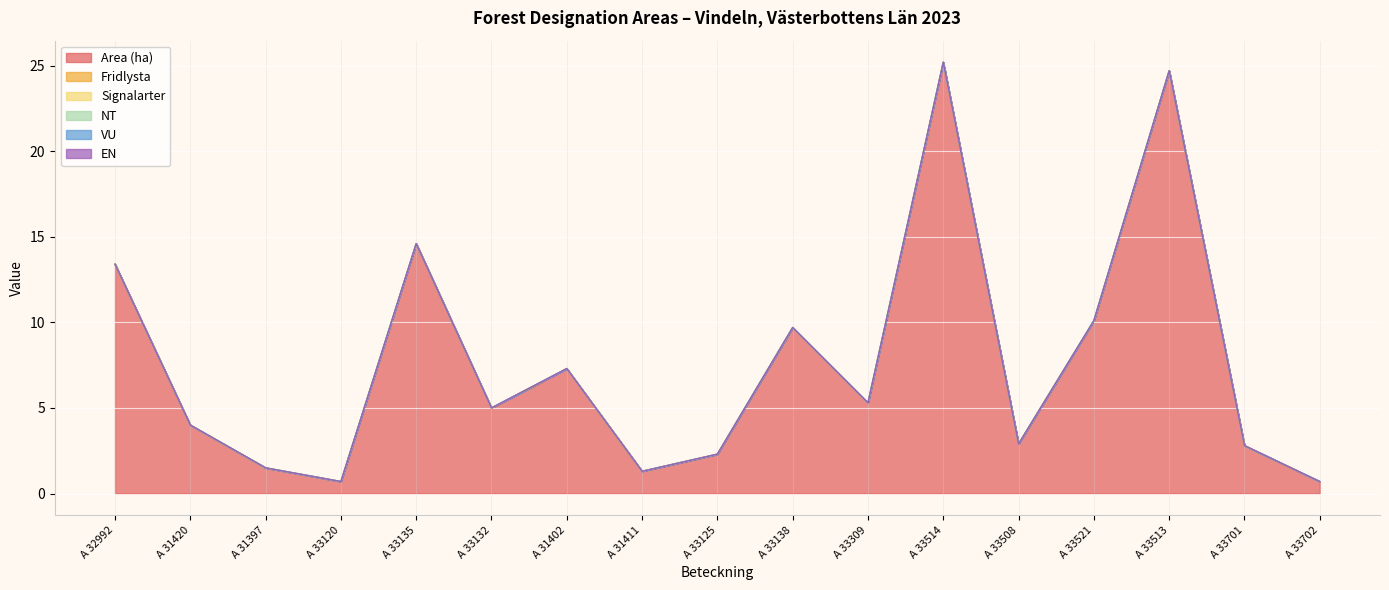

True or false: Area (ha) and Fridlysta intersect in this chart.

False